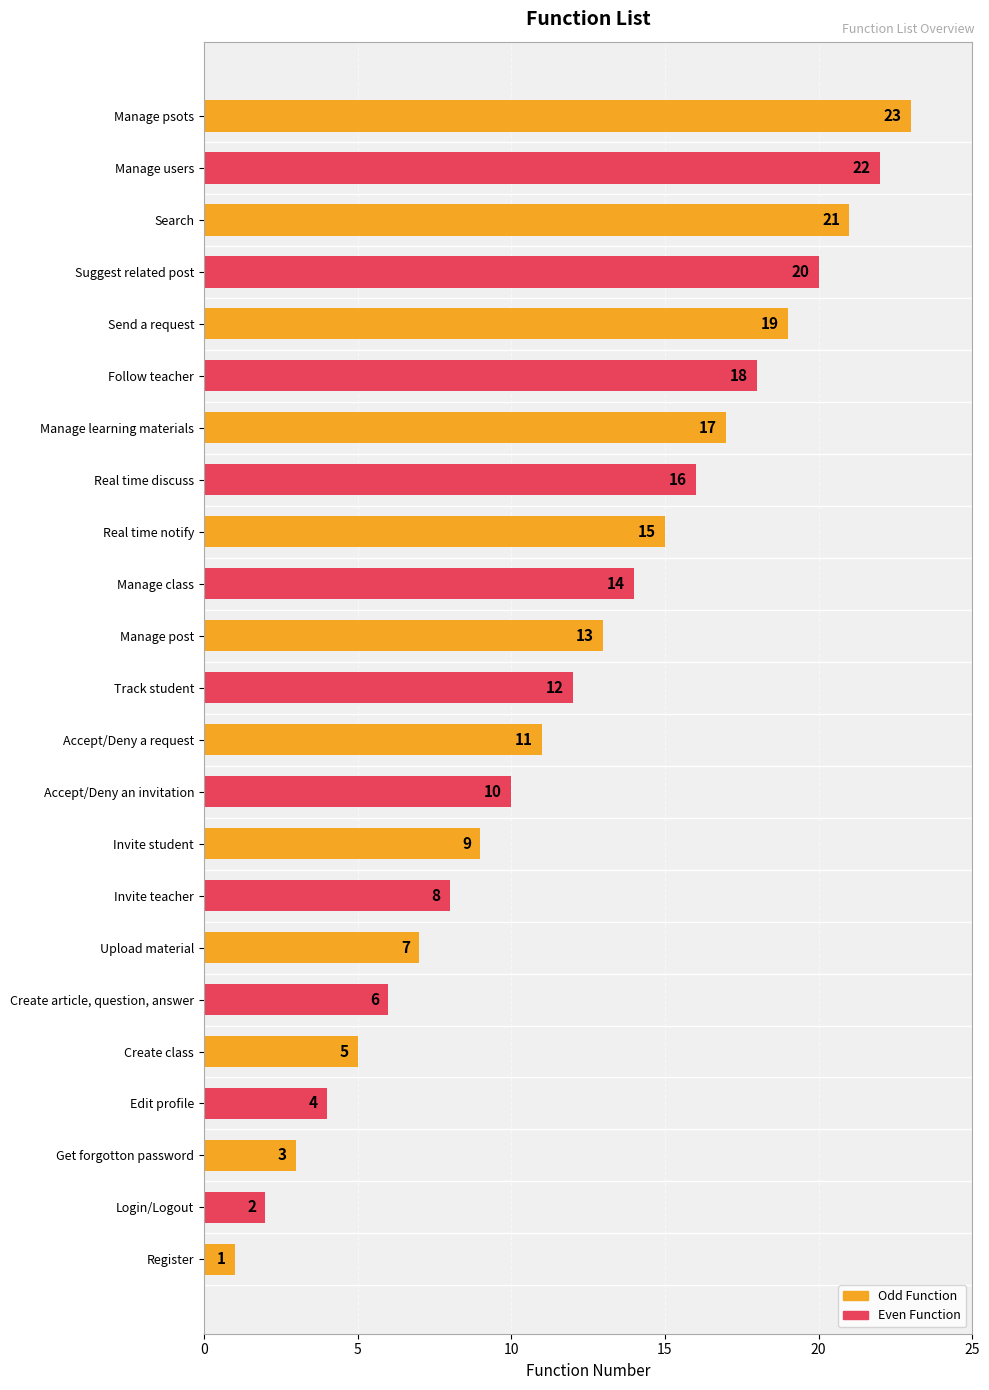

Count the number of data series in this chart.

1